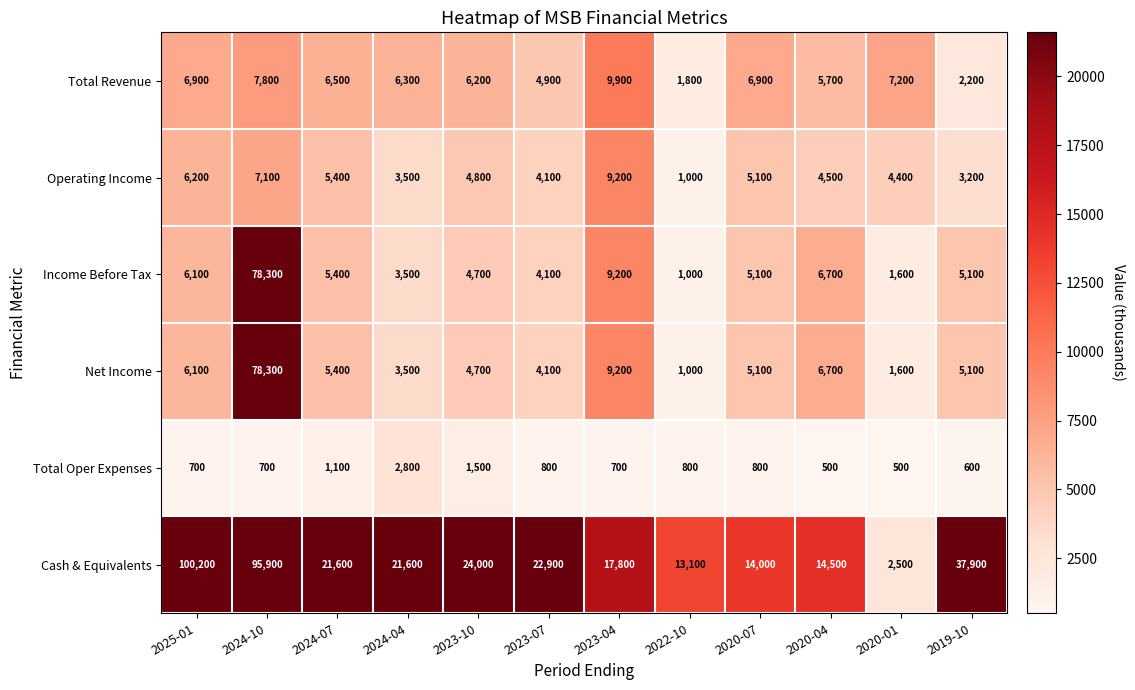

How many distinct data groups are displayed?

6